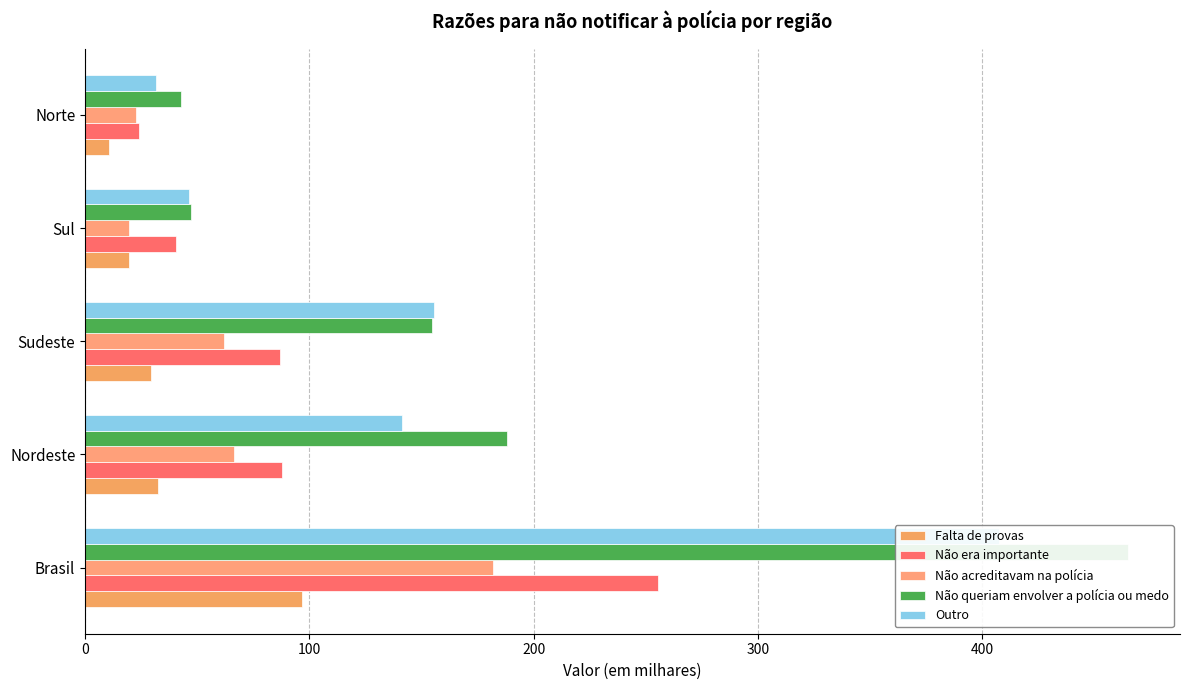

Between Brasil and Norte, which series saw the biggest shift?

Não queriam envolver a polícia ou medo